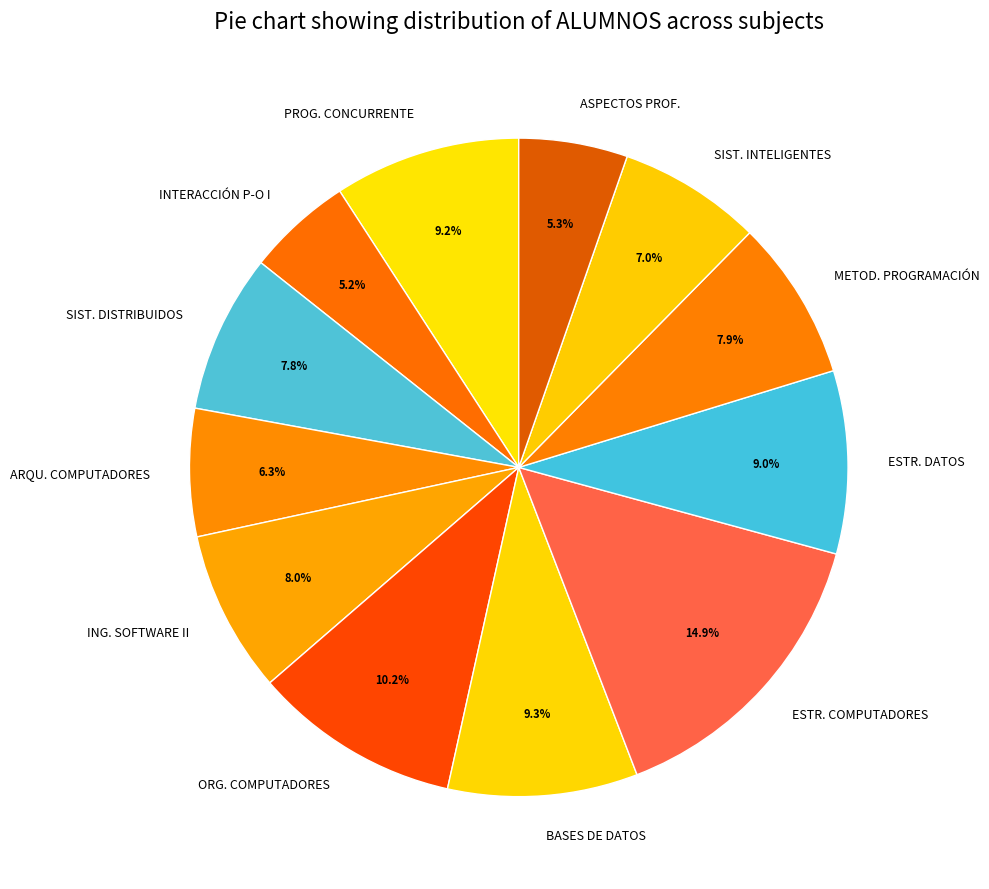

What is the largest slice in the pie chart?

ESTR. COMPUTADORES